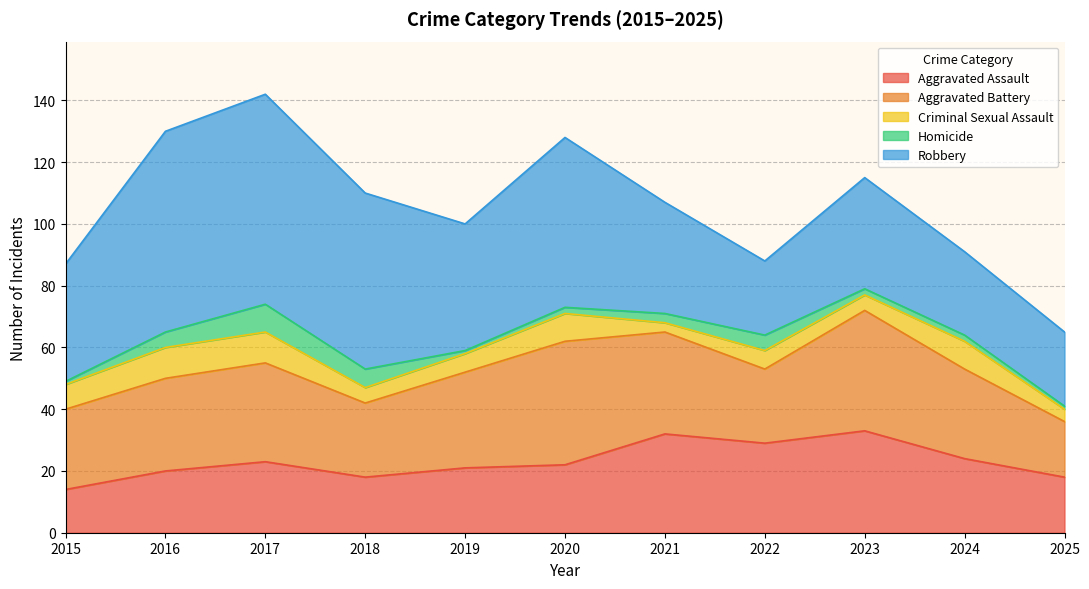

Rank the series by their maximum value, from lowest to highest.

Homicide, Criminal Sexual Assault, Aggravated Assault, Aggravated Battery, Robbery